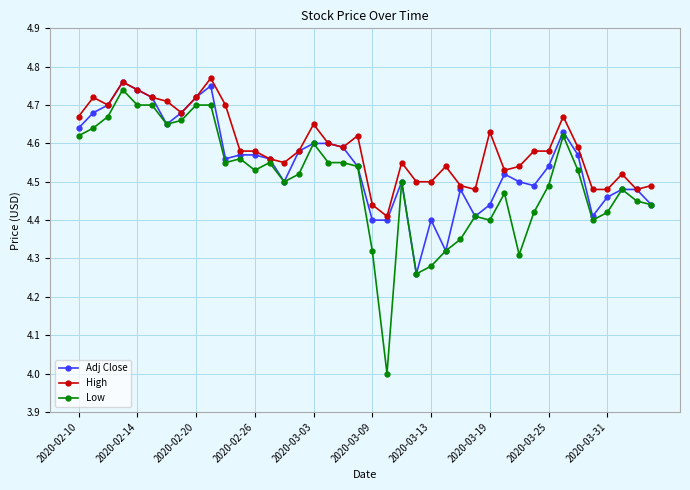

List the series in order of their overall mean, lowest first.

Low, Adj Close, High